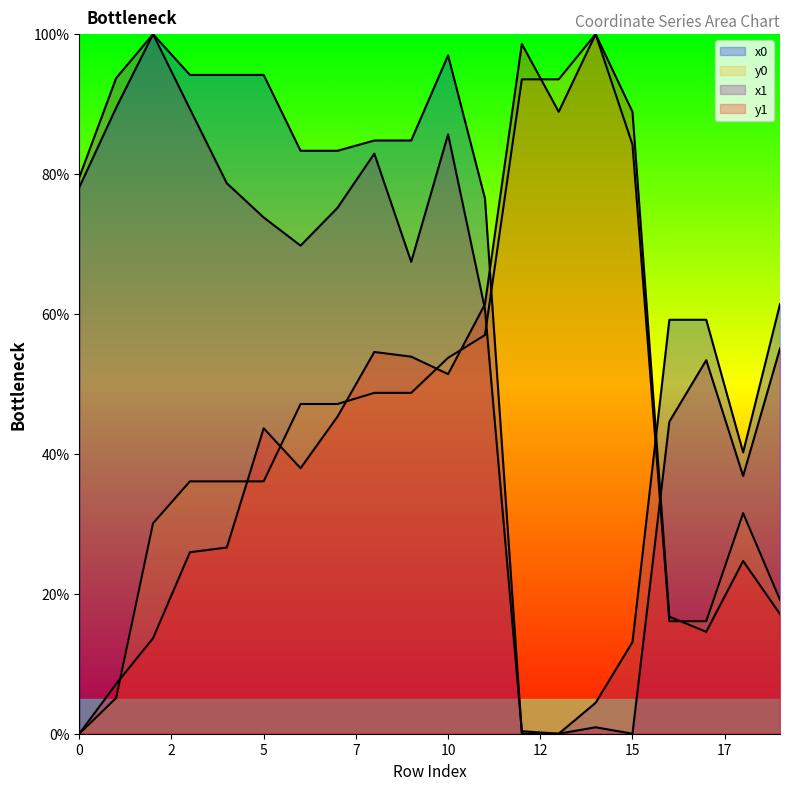

What is the value of the x0 point at the 6th from the left?

94.2